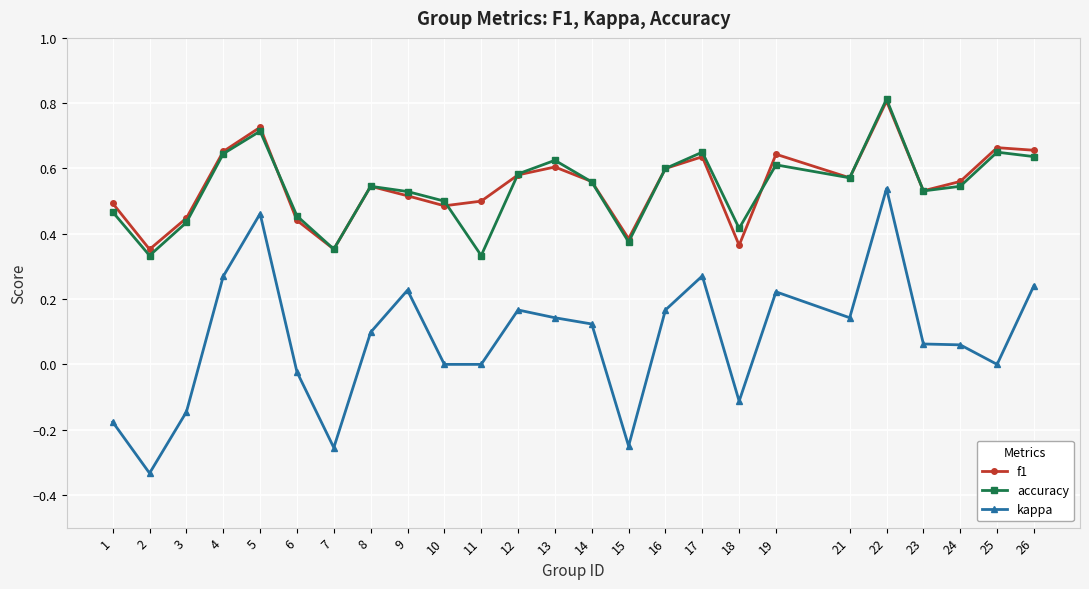

What is the total value across all series at 25?

1.3